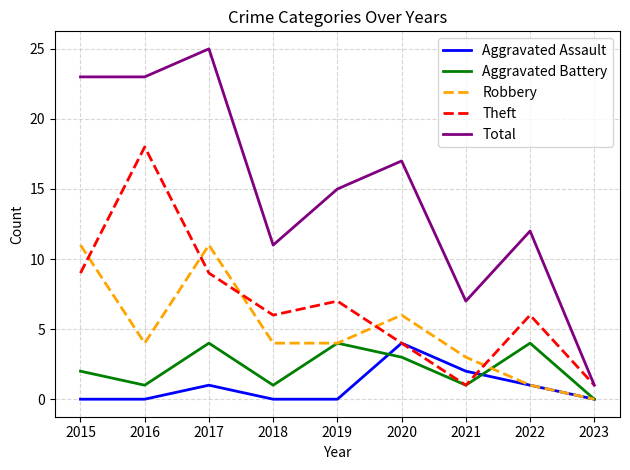

Reading left to right, extract all data points from this chart.

Aggravated Assault: 2015=0	2016=0	2017=1	2018=0	2019=0	2020=4	2021=2	2022=1	2023=0
Aggravated Battery: 2015=2	2016=1	2017=4	2018=1	2019=4	2020=3	2021=1	2022=4	2023=0
Robbery: 2015=11	2016=4	2017=11	2018=4	2019=4	2020=6	2021=3	2022=1	2023=0
Theft: 2015=9	2016=18	2017=9	2018=6	2019=7	2020=4	2021=1	2022=6	2023=1
Total: 2015=23	2016=23	2017=25	2018=11	2019=15	2020=17	2021=7	2022=12	2023=1